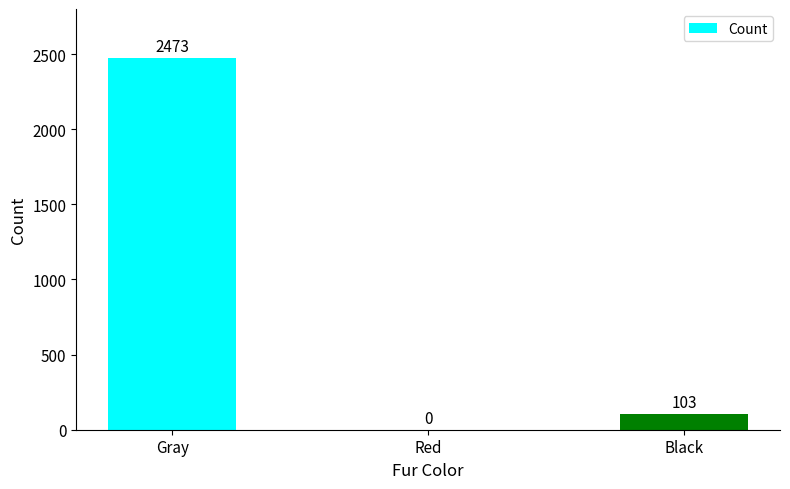

What is the average value?

859